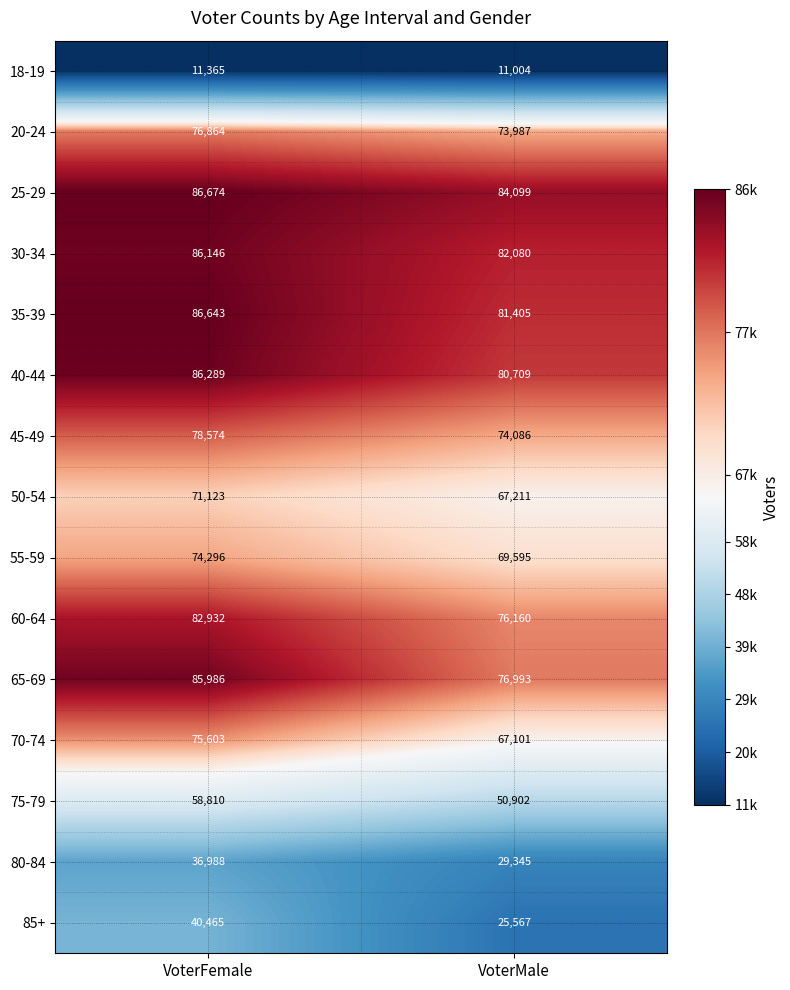

Reading left to right, extract all data points from this chart.

18-19: VoterFemale=11365	VoterMale=11004
20-24: VoterFemale=76864	VoterMale=73987
25-29: VoterFemale=86674	VoterMale=84099
30-34: VoterFemale=86146	VoterMale=82080
35-39: VoterFemale=86643	VoterMale=81405
40-44: VoterFemale=86289	VoterMale=80709
45-49: VoterFemale=78574	VoterMale=74086
50-54: VoterFemale=71123	VoterMale=67211
55-59: VoterFemale=74296	VoterMale=69595
60-64: VoterFemale=82932	VoterMale=76160
65-69: VoterFemale=85986	VoterMale=76993
70-74: VoterFemale=75603	VoterMale=67101
75-79: VoterFemale=58810	VoterMale=50902
80-84: VoterFemale=36988	VoterMale=29345
85+: VoterFemale=40465	VoterMale=25567